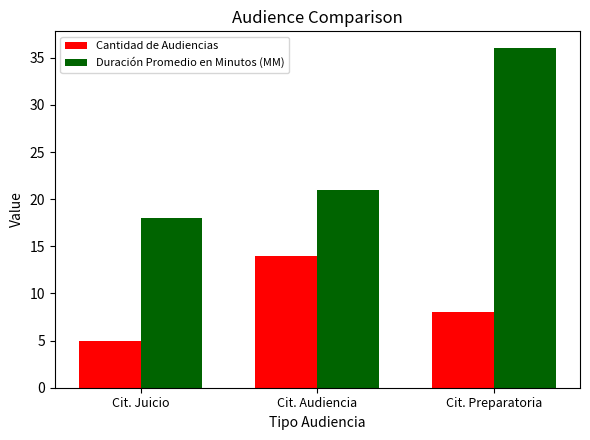

What is the value of the Cantidad de Audiencias bar at the 3rd from the left?

8